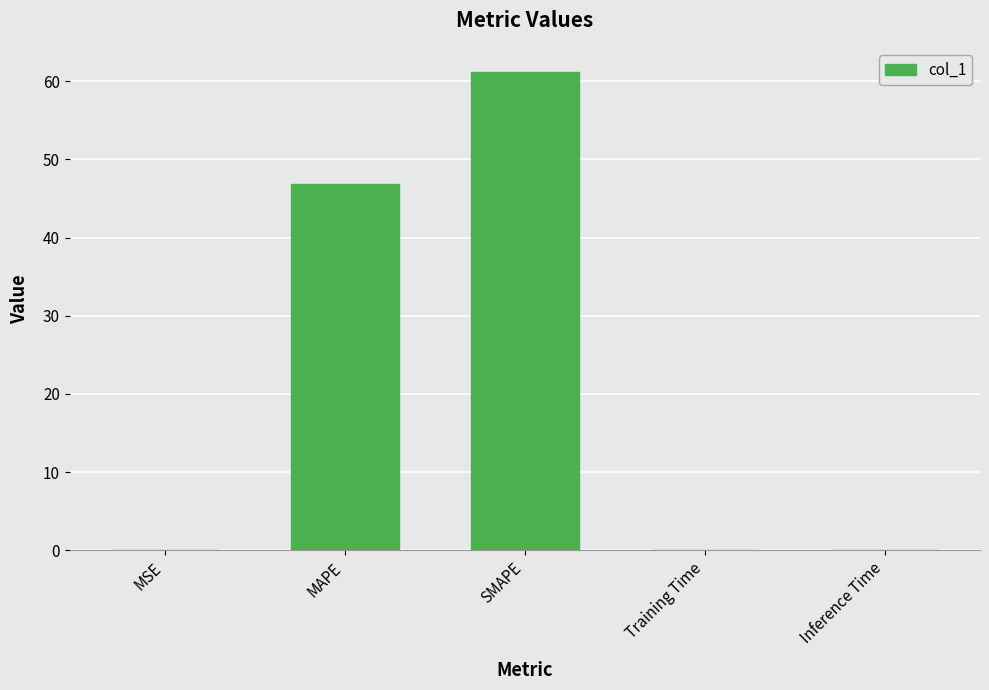

What is the sum of all values?

108.2